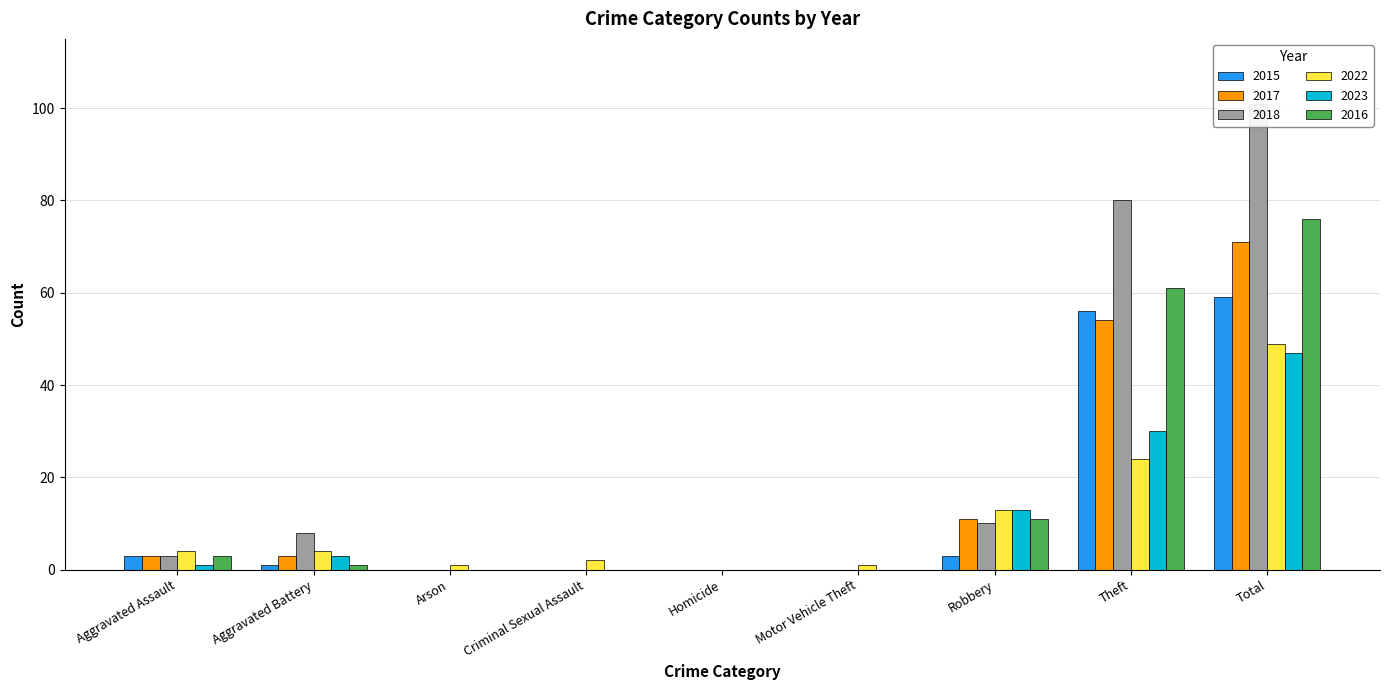

Is it true that 2015 equals 32 at Total?

False